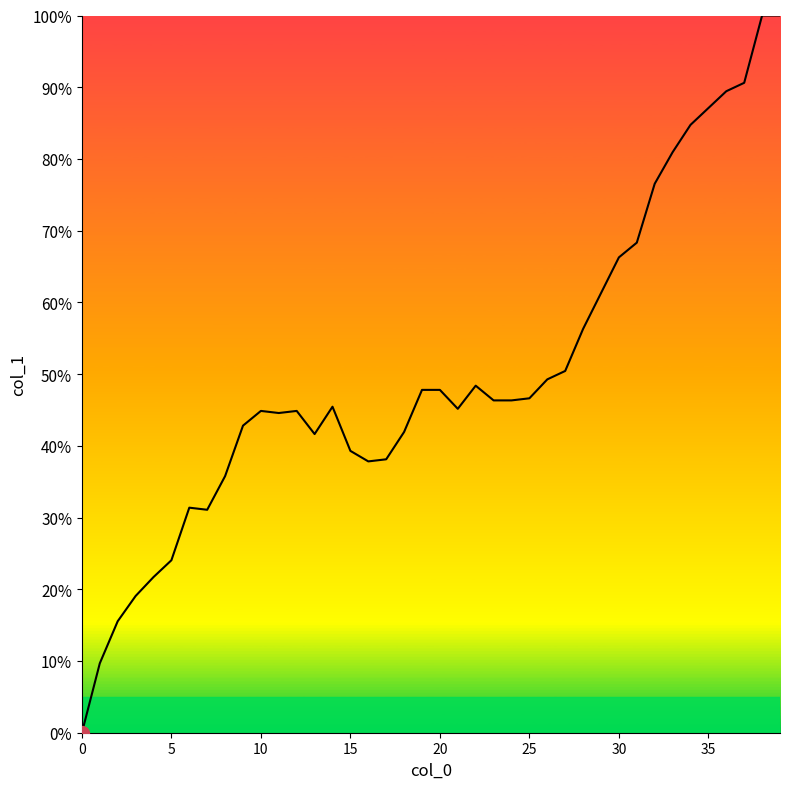

What is the difference between the maximum and minimum values?

100.0